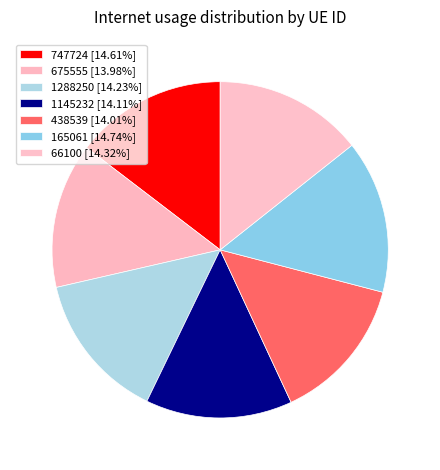

To the nearest percent, what is the average slice percentage?

14%